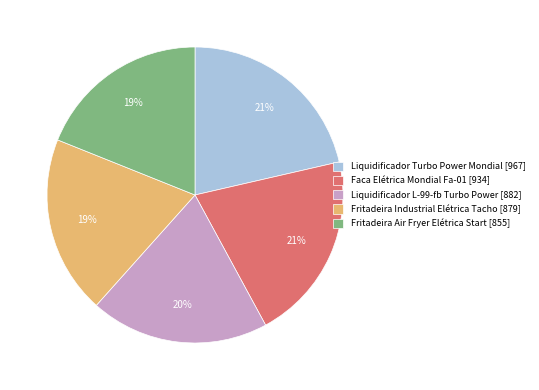

Count the number of slices in the pie.

5